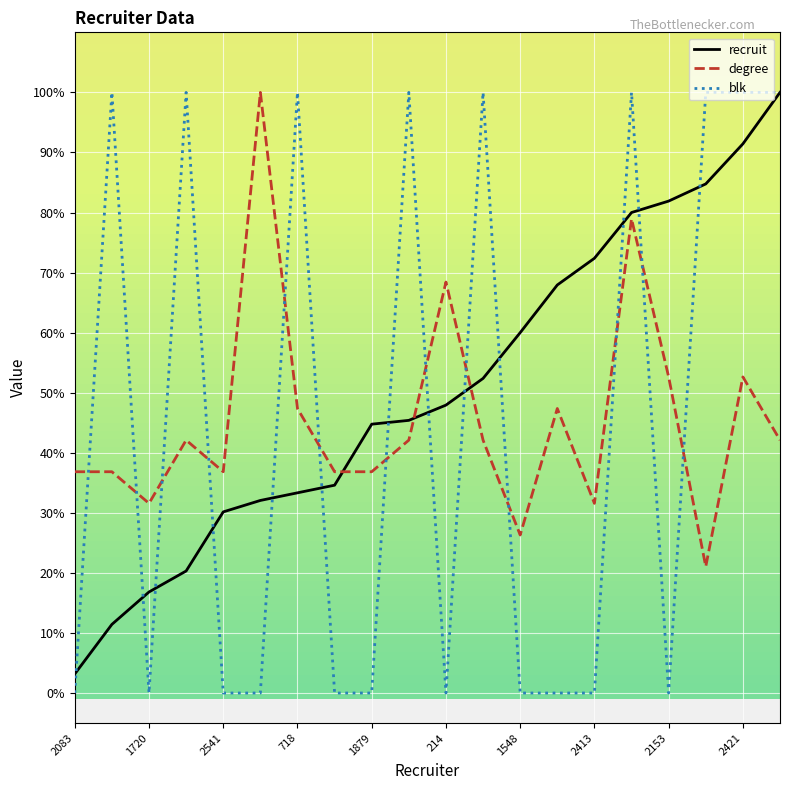

True or false: degree and recruit intersect in this chart.

True